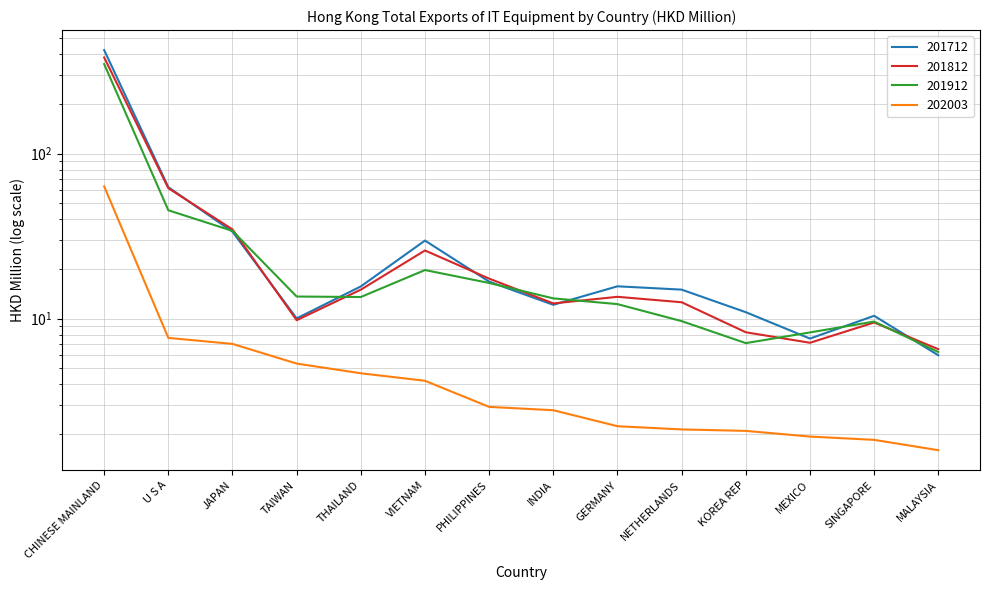

Which series has the widest spread of values?

201712